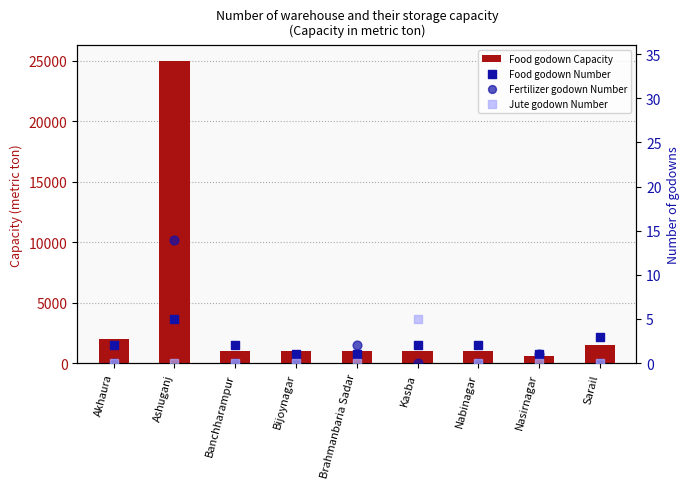

Which series reaches the maximum Y coordinate?

Food godown Capacity